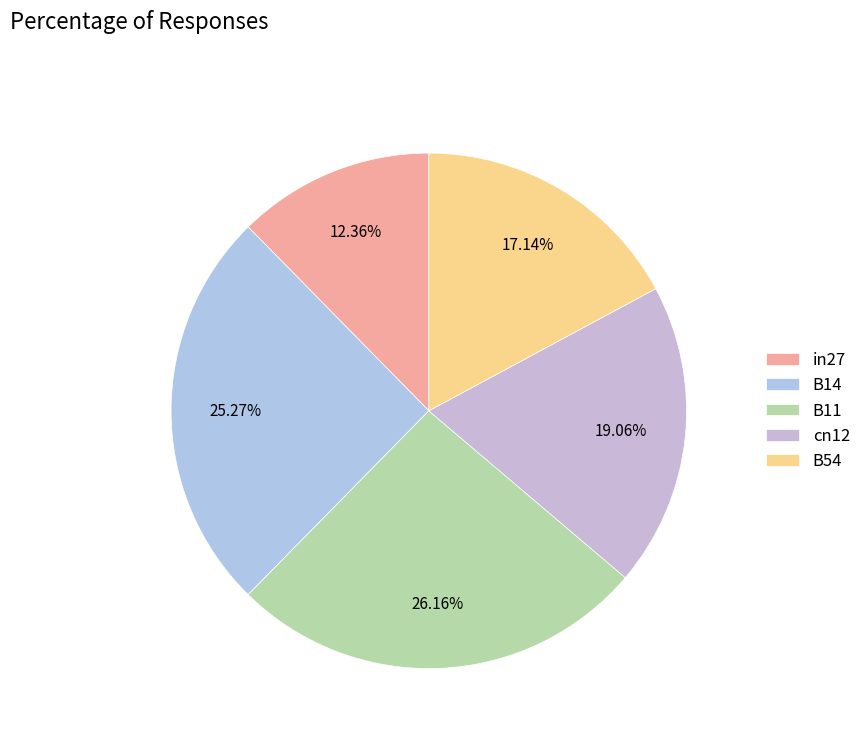

Rank the categories by value from highest to lowest.

B11, B14, cn12, B54, in27